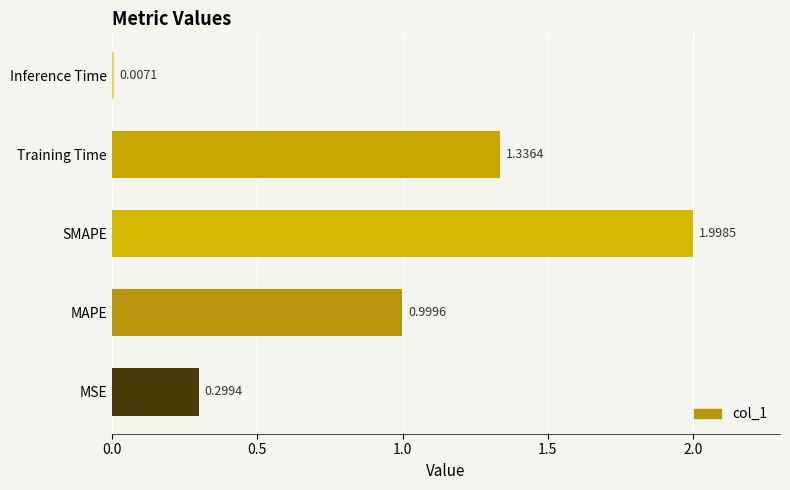

Which category has the highest value across all series?

SMAPE